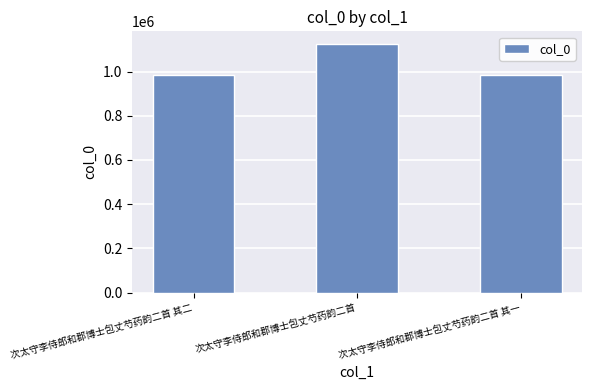

What is the ratio of the value at 次太守李侍郎和郡博士包丈芍药韵二首 其二 to the value at 次太守李侍郎和郡博士包丈芍药韵二首 其一?

1.0